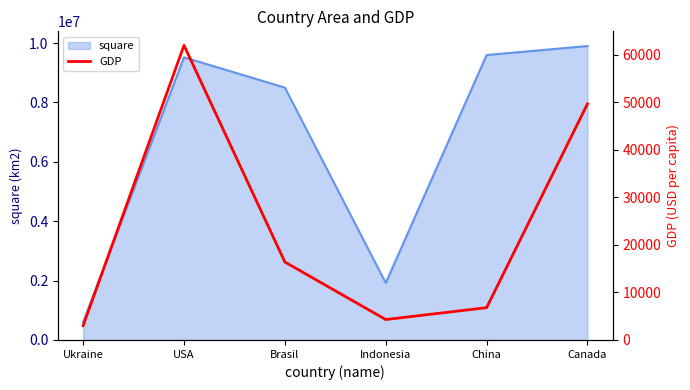

How many data points does each series have?

6